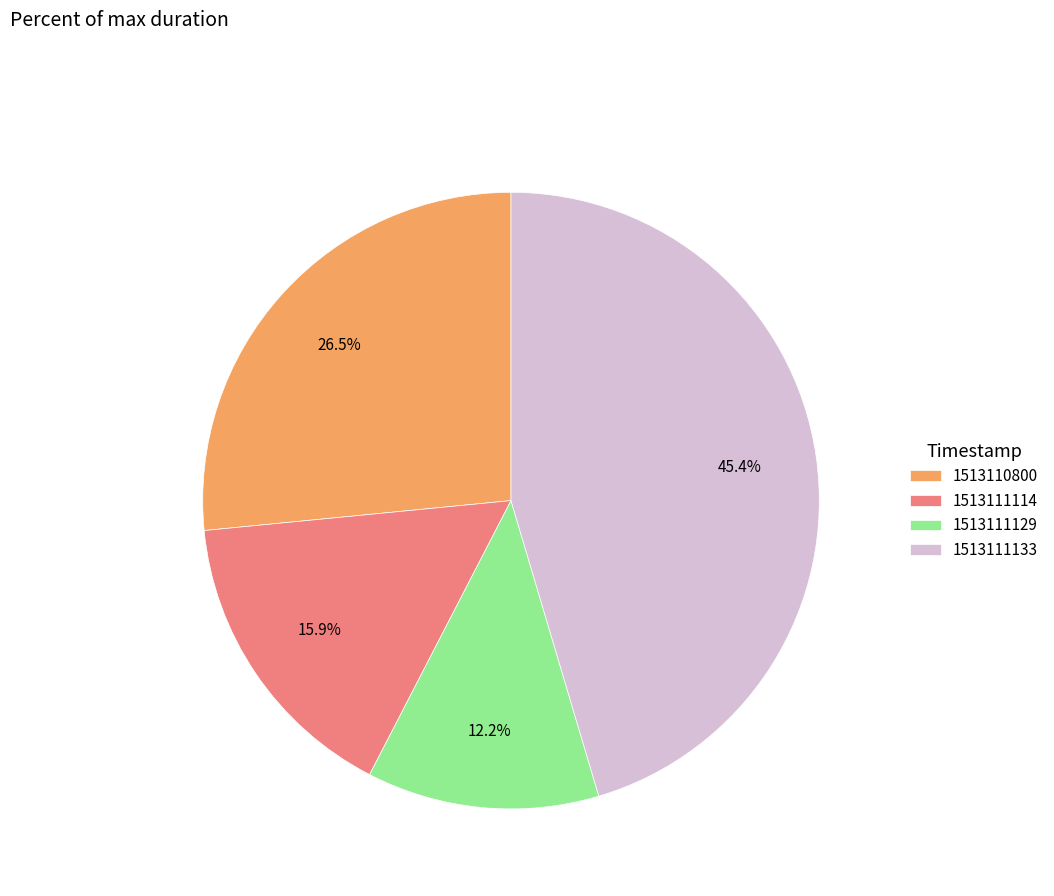

Is 1513111129 the majority of the pie?

No